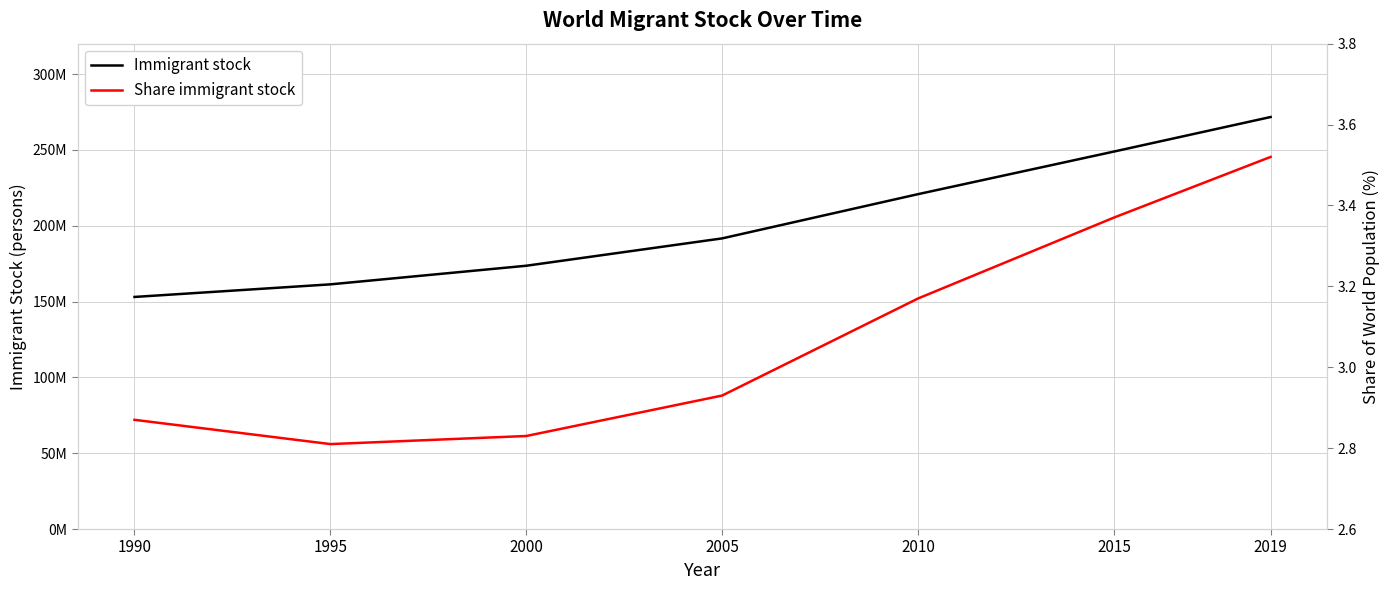

The value of Share immigrant stock at 2019 is 6.2. True or false?

False